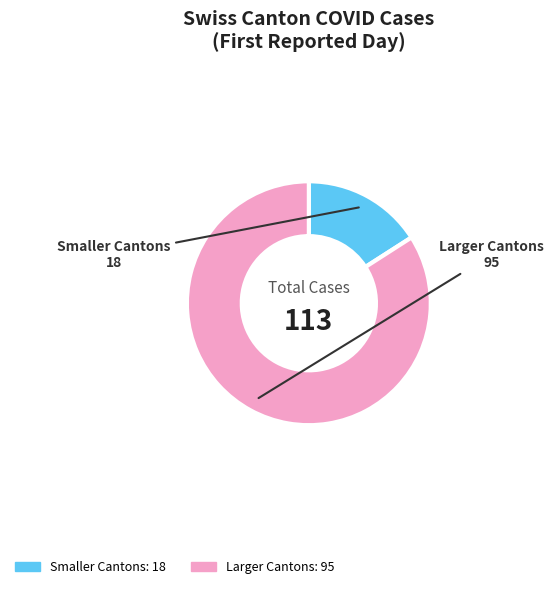

Is there any slice that represents more than half of the pie?

Yes